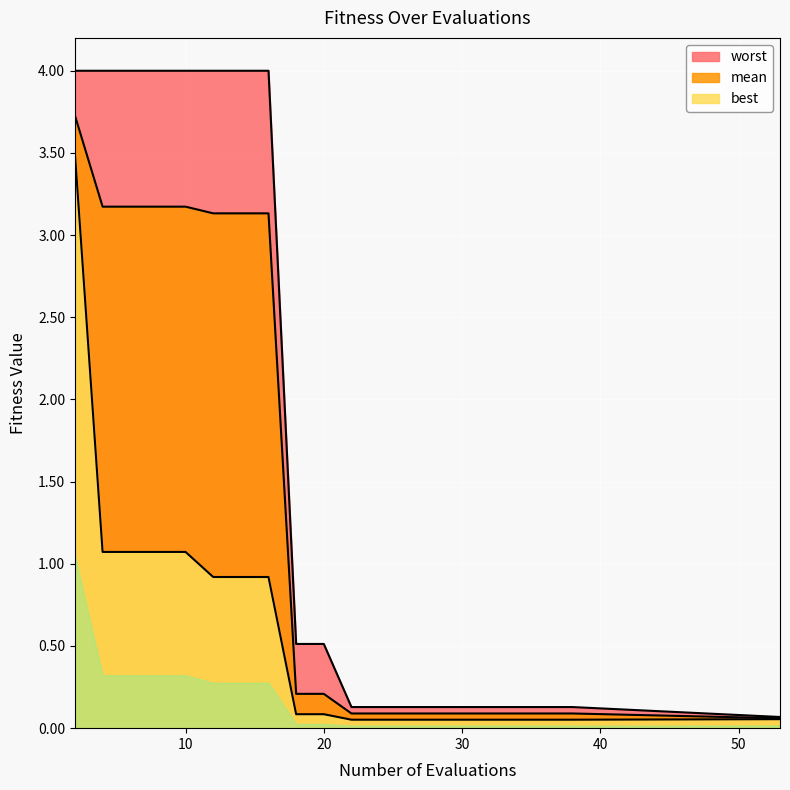

True or false: mean and best cross at least once.

False